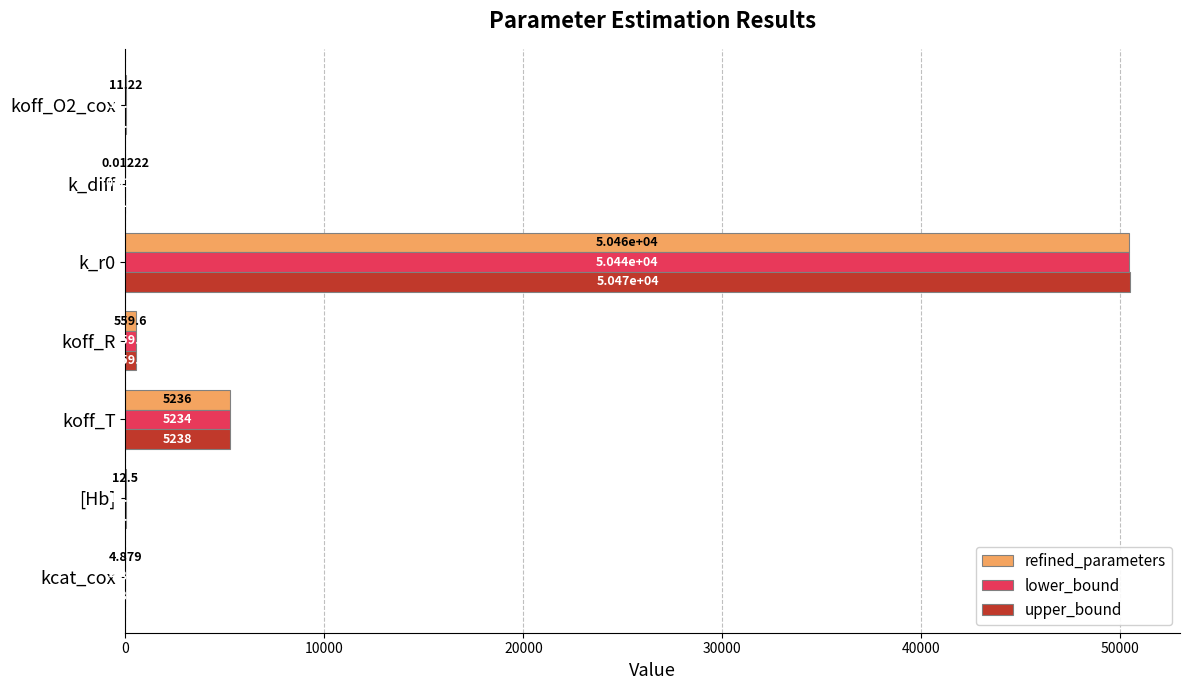

Which series has the largest total across all categories?

upper_bound